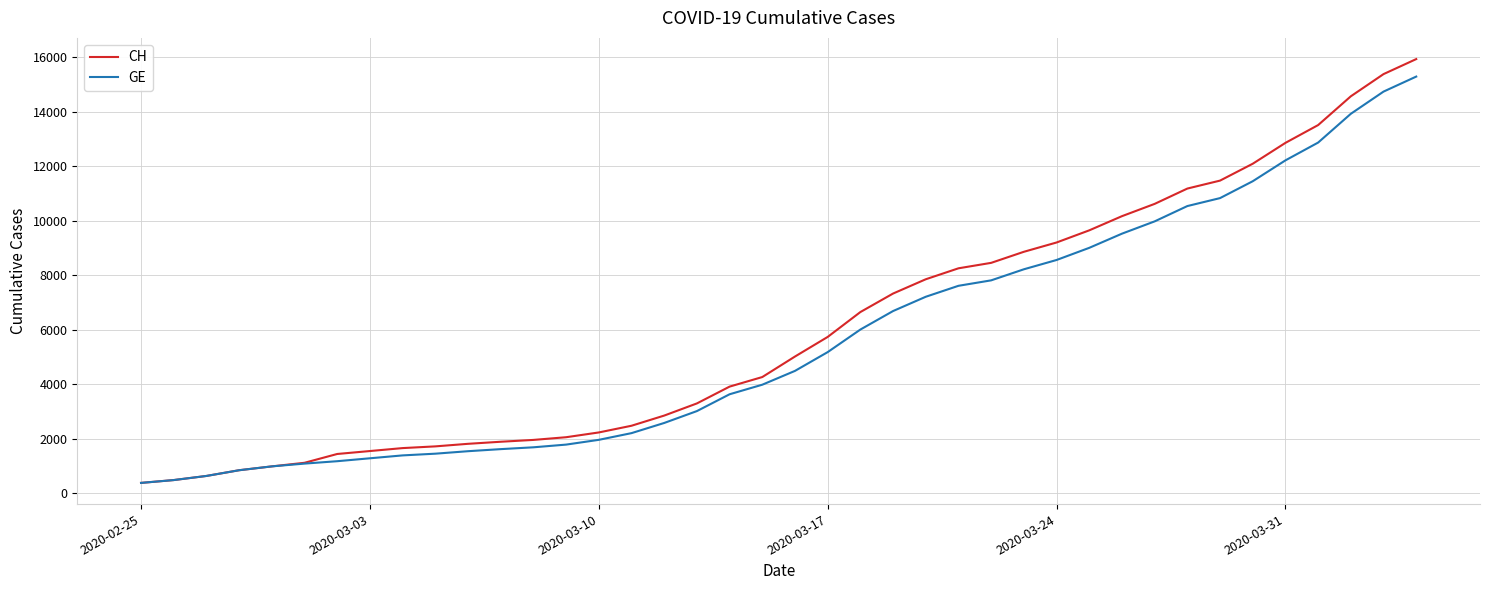

Which series has the widest spread of values?

CH